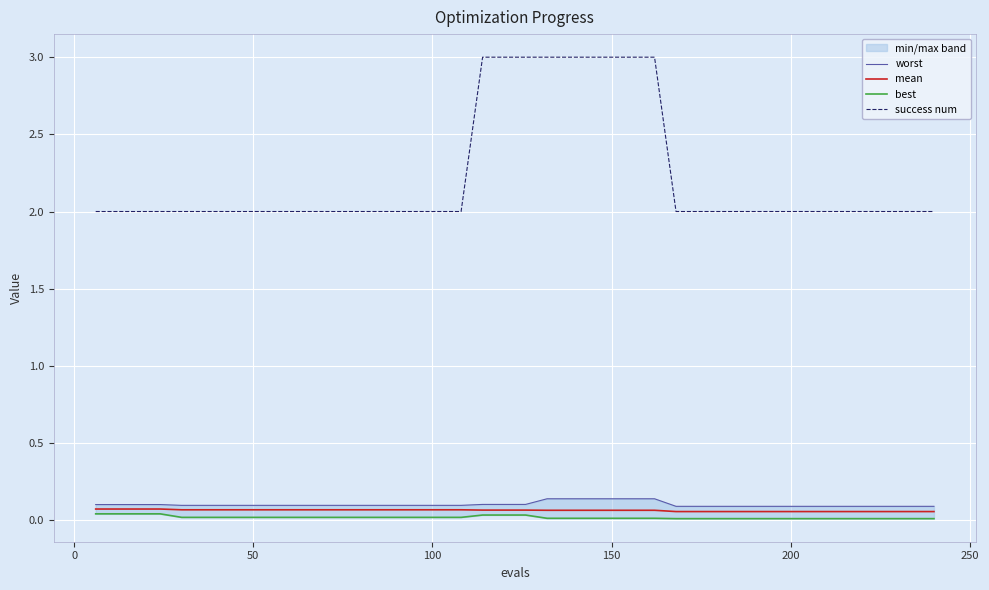

True or false: mean and success num cross at least once.

False